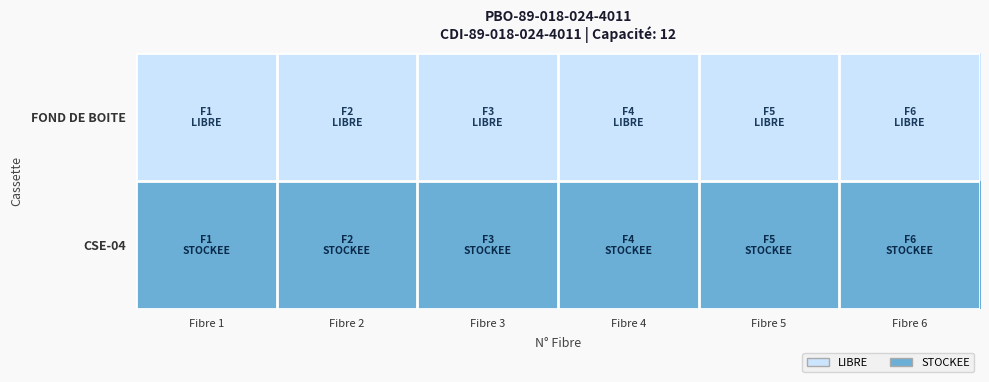

At which category does the chart reach its minimum across all series?

Fibre 1